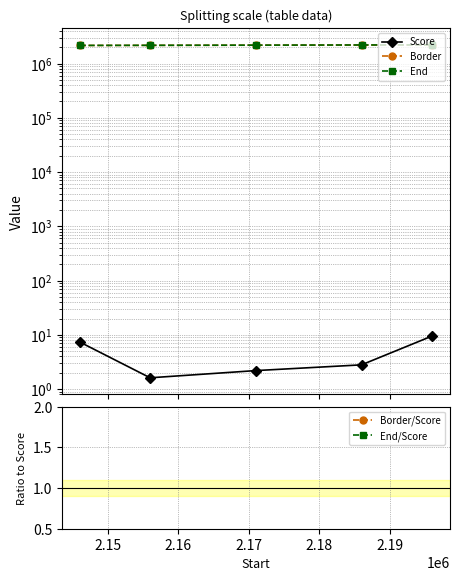

What is the sum of the End values at 2.16 and 2.17?

4377002.0